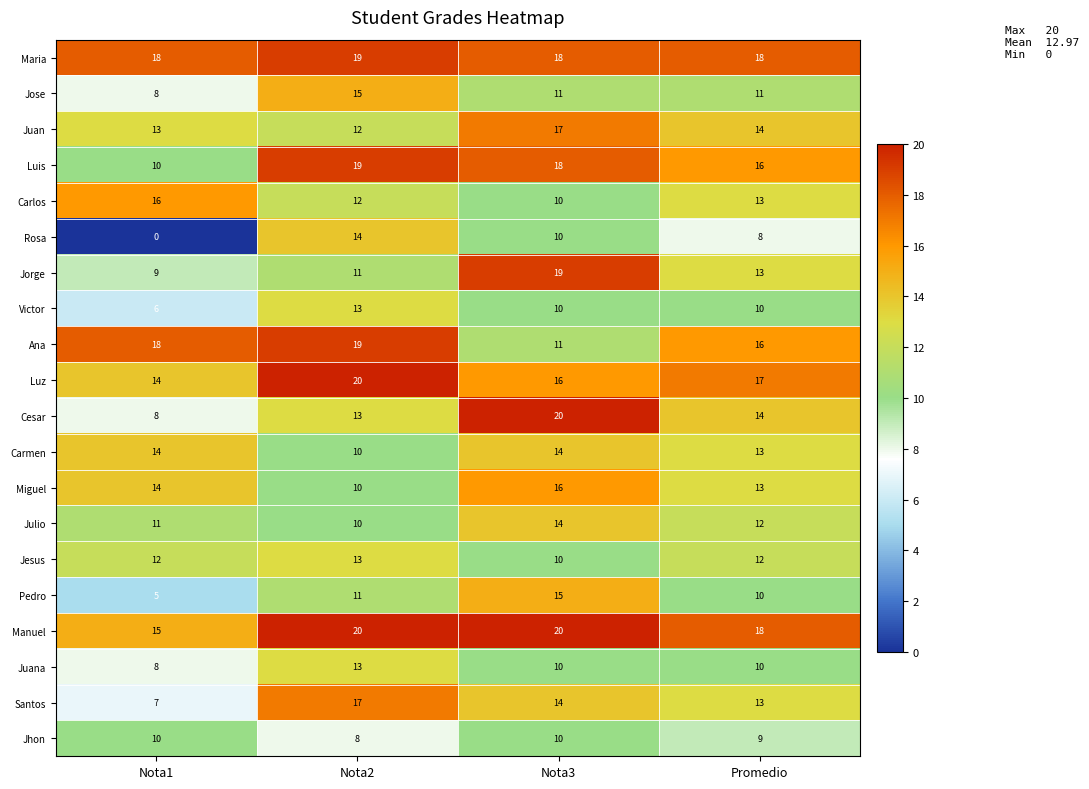

How many data points in Manuel are less than 20?

2